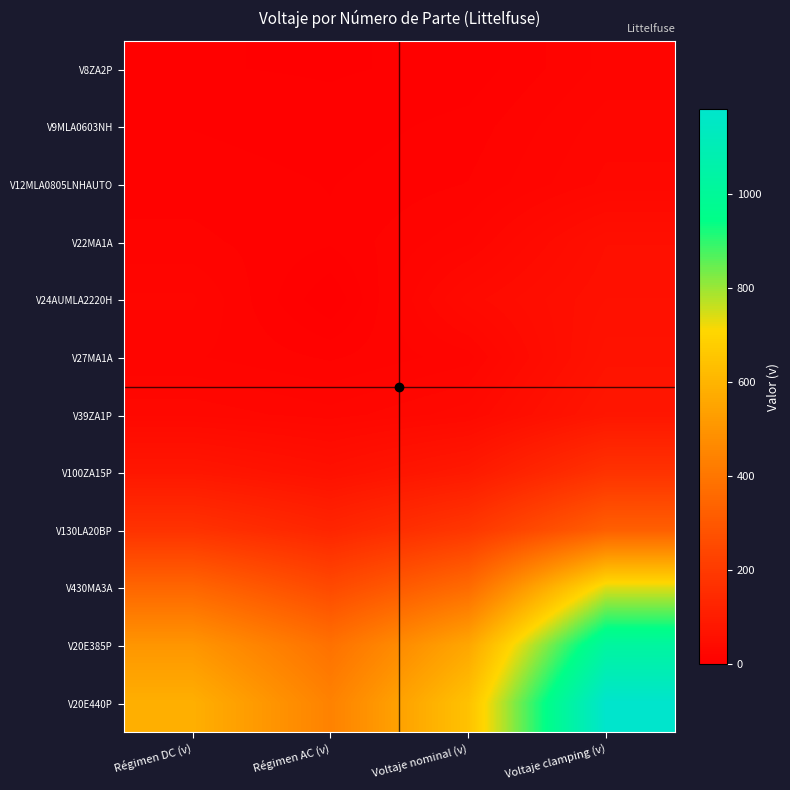

Count the number of data series in this chart.

12